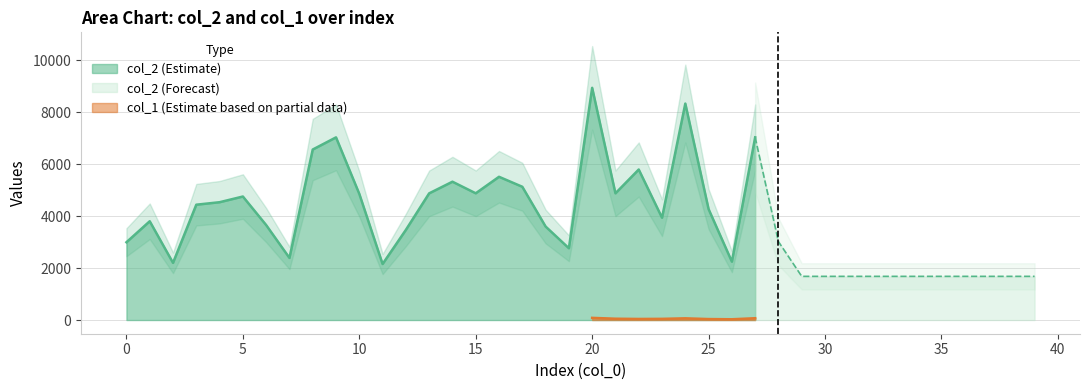

How many data points does each series have?

40